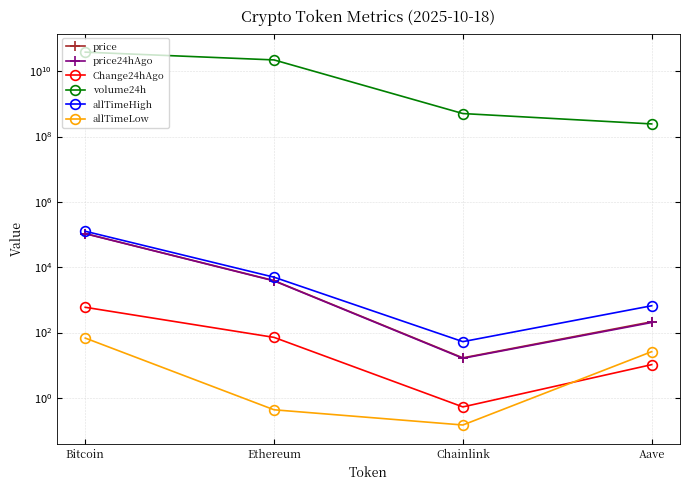

What is the approximate value of Change24hAgo at Bitcoin?

594.0